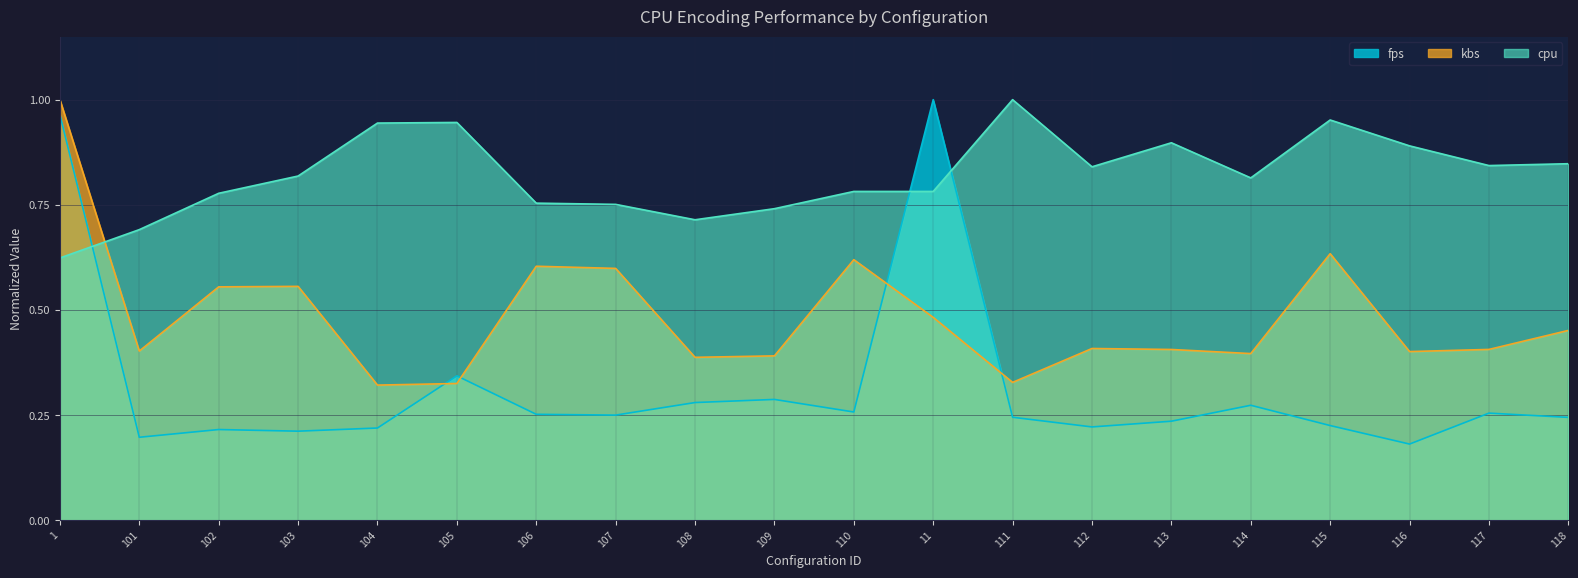

How many lines are shown in the chart?

3